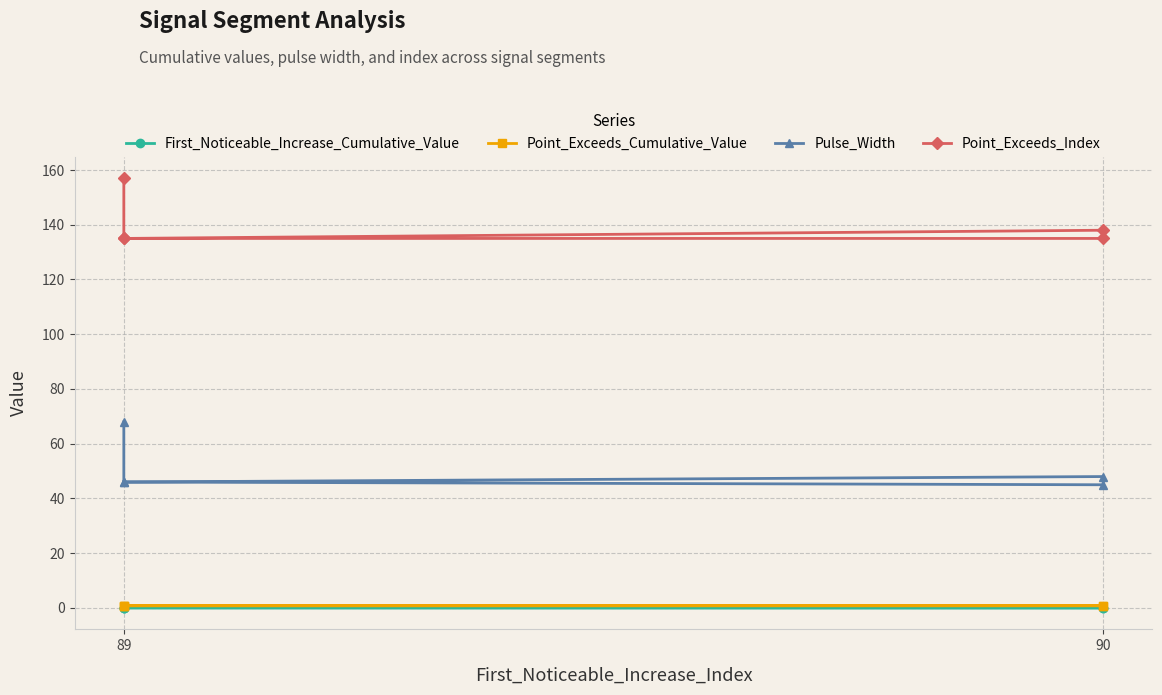

Is this an area chart (filled region under the line)?

No